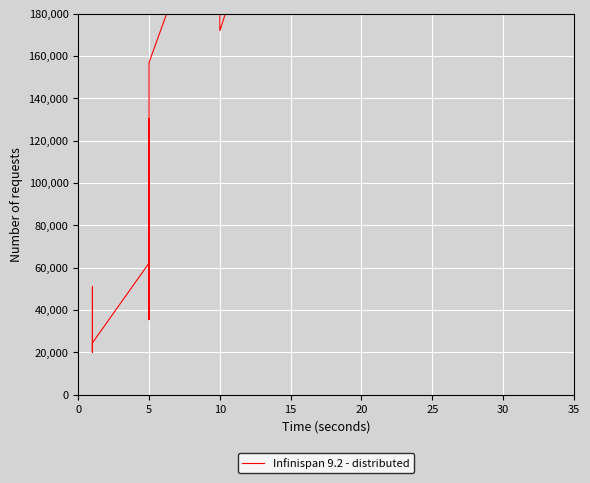

Reading right to left, transcribe all the data shown in this chart.

1035250	543500	1035250	1035250	432750	1090000	909750	654000	541250	631250	540000	192750	540000	428000	289000	540000	423000	423000	569750	373000	569750	276000	172000	223250	197000	300750	223250	249750	157000	90000	35500	130500	35500	62250	24500	20000	33250	33250	51000	20000